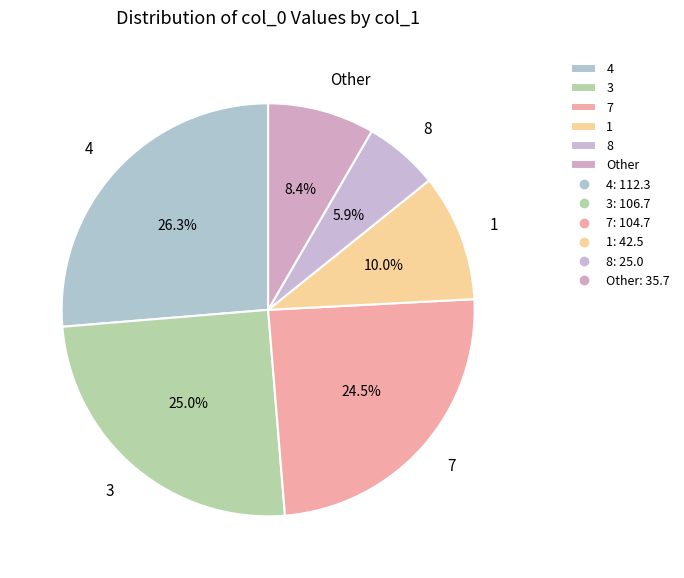

Does 1 account for over 50% of the chart?

No